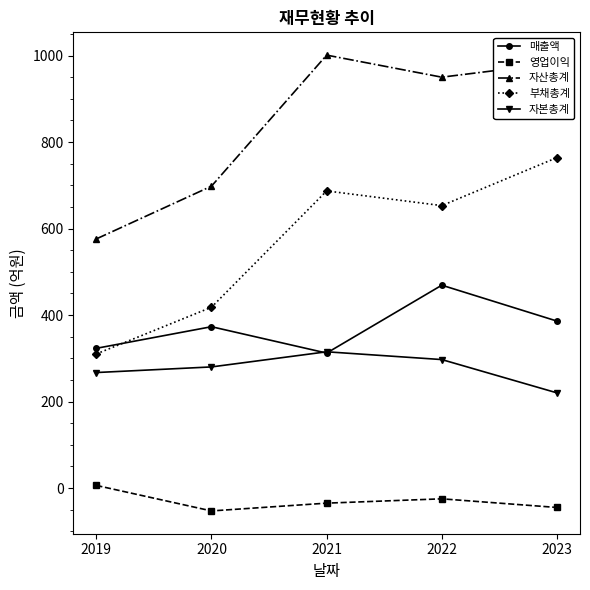

Where is 자본총계 nearest to the value 267?

2019